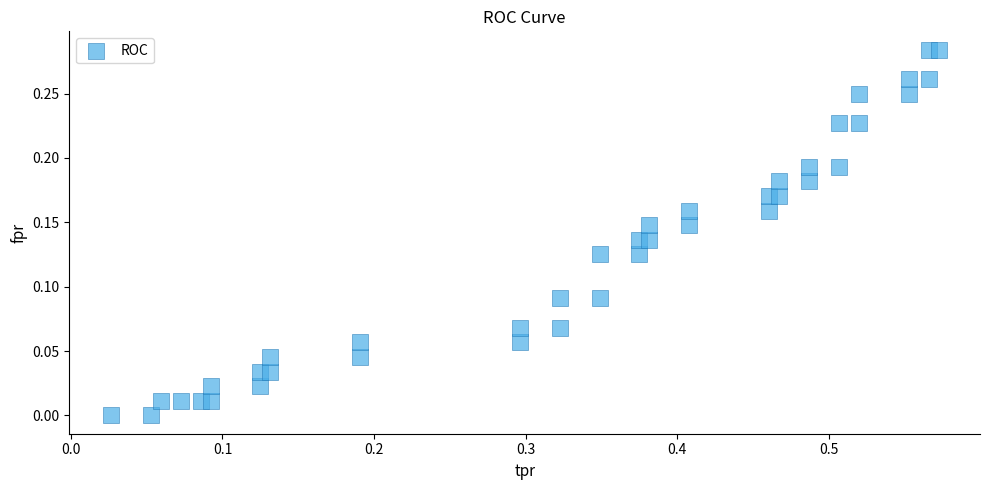

What is the range of X values (max minus min)?

0.5